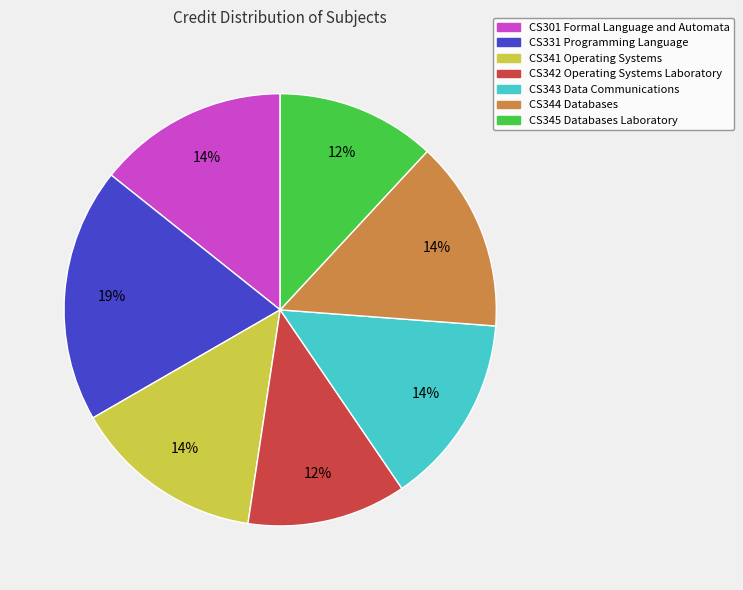

To the nearest percent, what is the average slice percentage?

14%